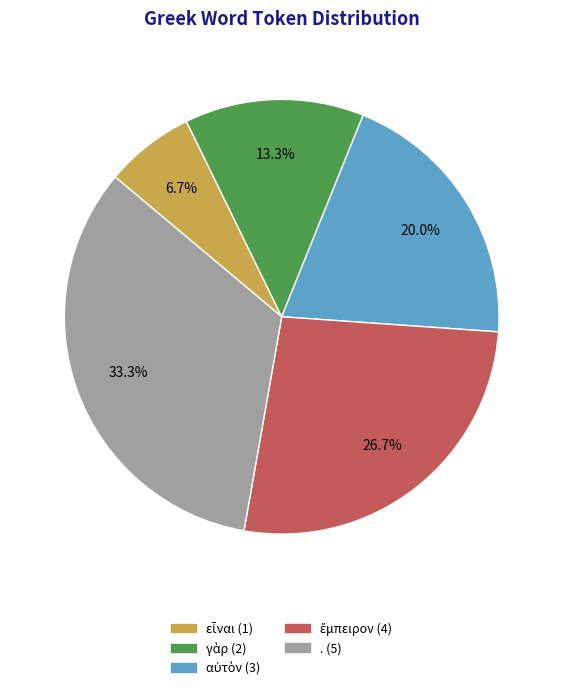

How many slices are in this pie chart?

5